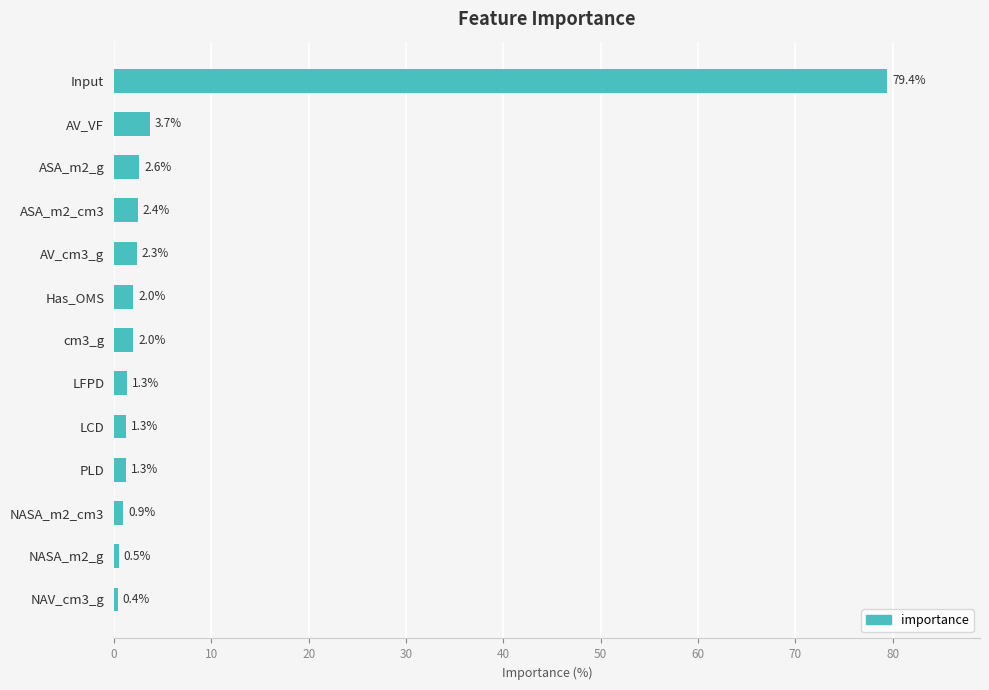

Are the bars horizontal?

Yes